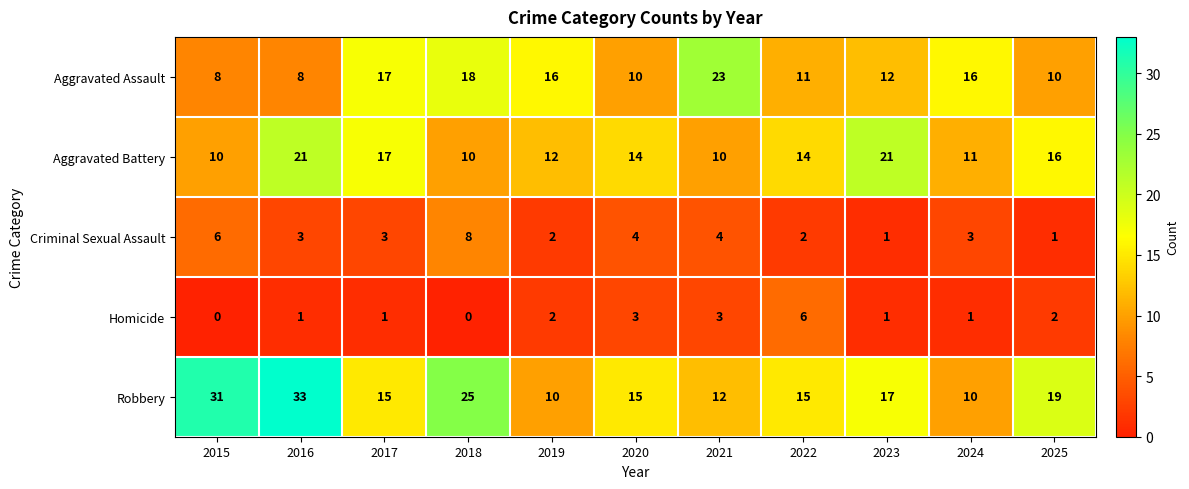

Where does the Aggravated Battery series first go above 14?

2016